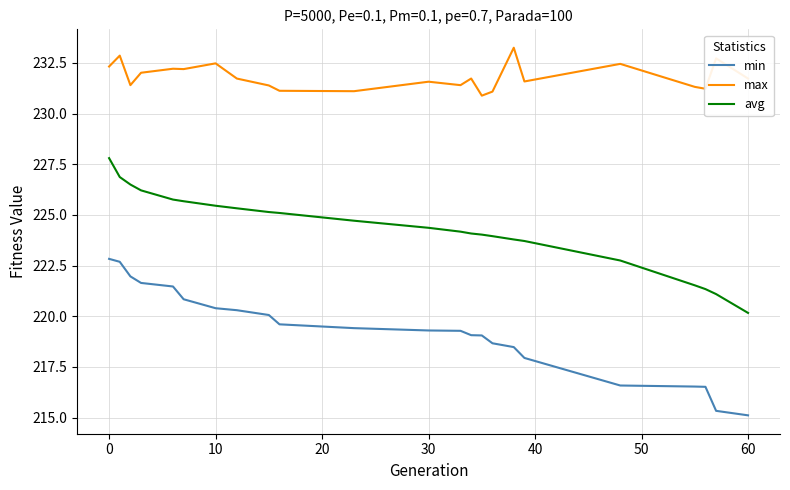

What is the lowest value of the avg series?

220.2